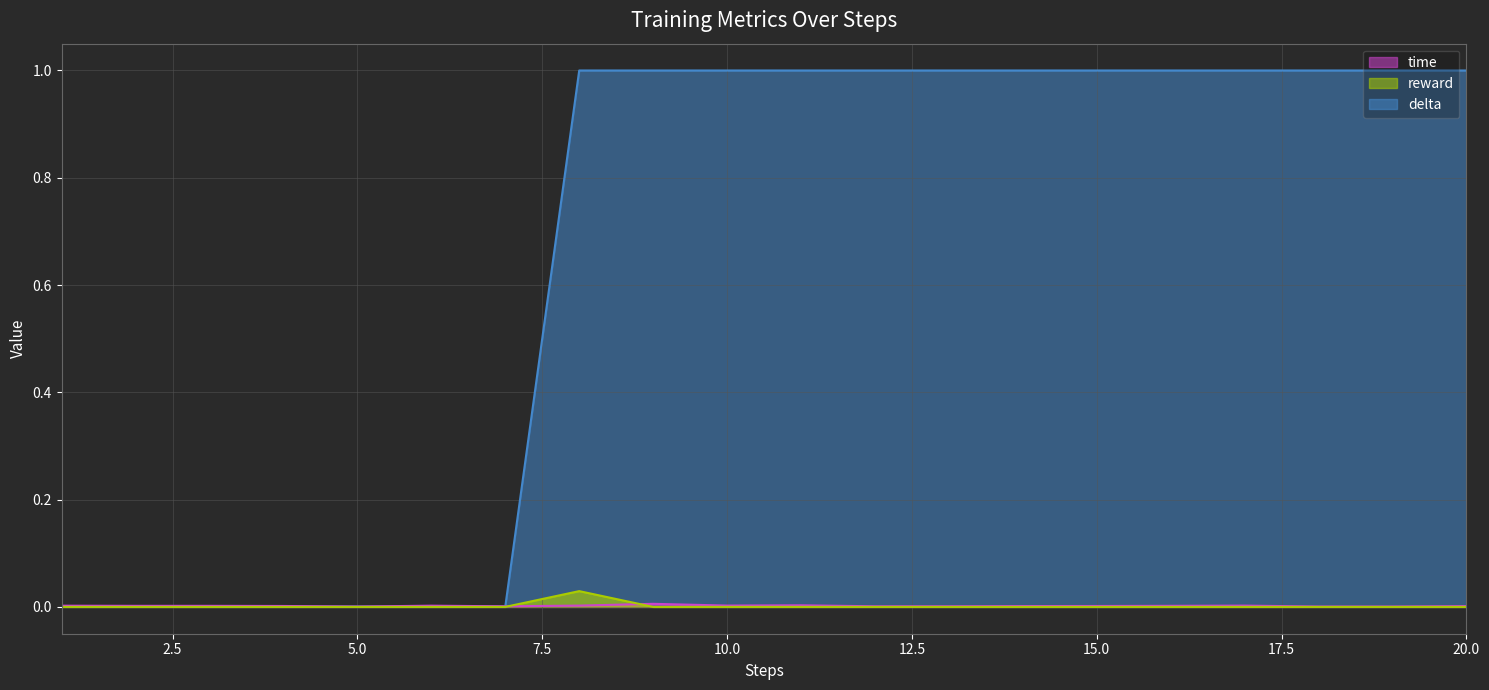

Between 20 and 9, which is larger?

9